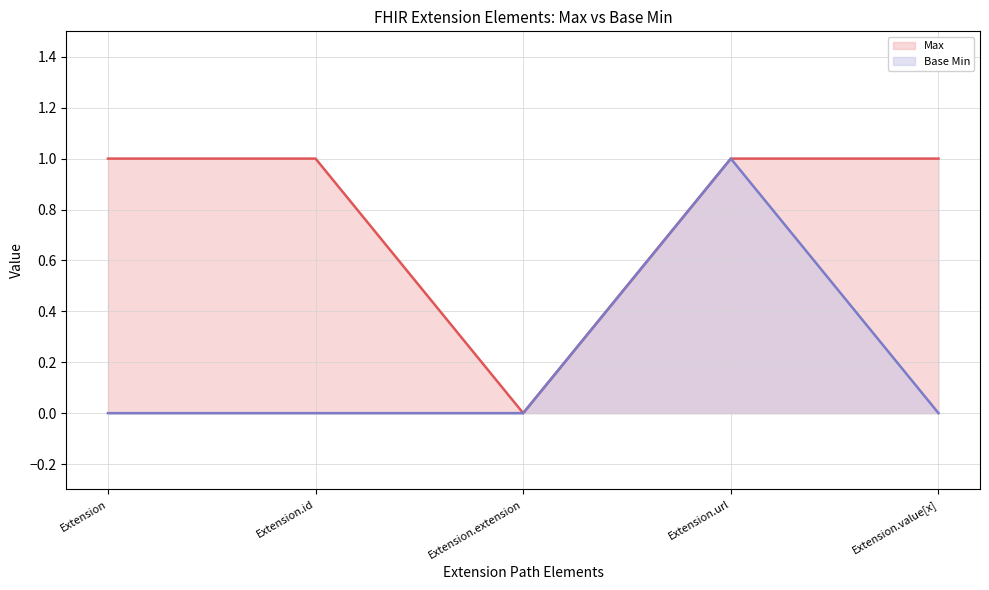

Between Extension.extension and Extension, which is larger?

Extension